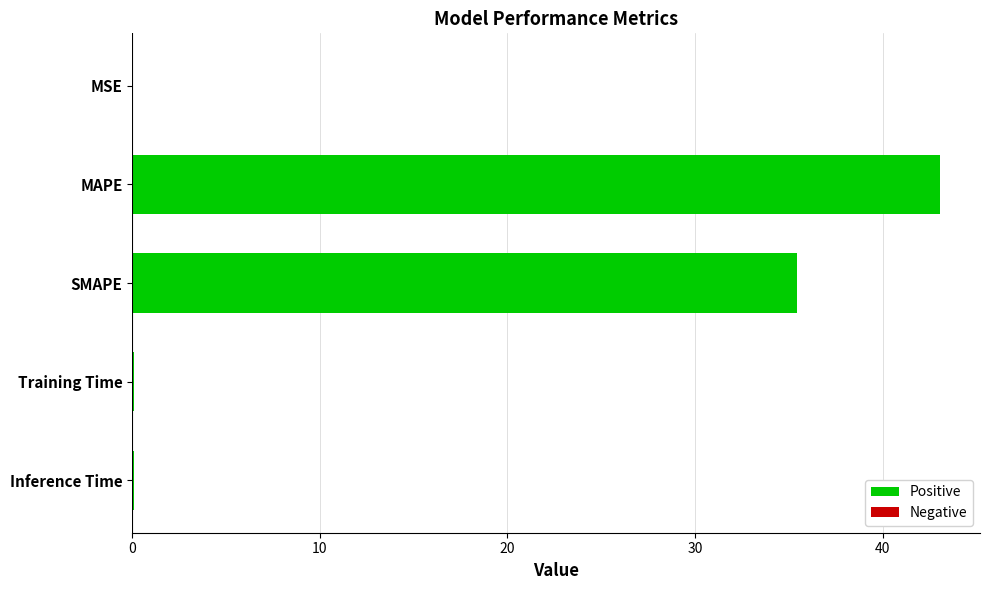

What is the maximum value shown in the chart?

43.0